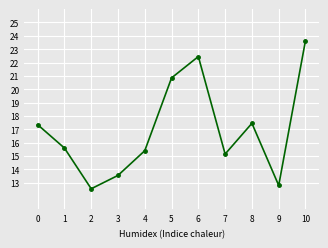

What value does the data have at 0?

17.4